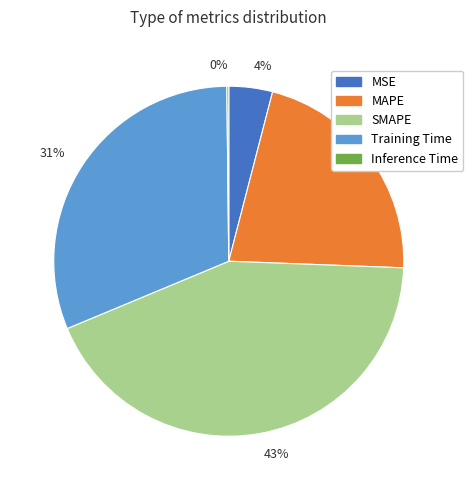

Is there a majority slice in this chart?

No